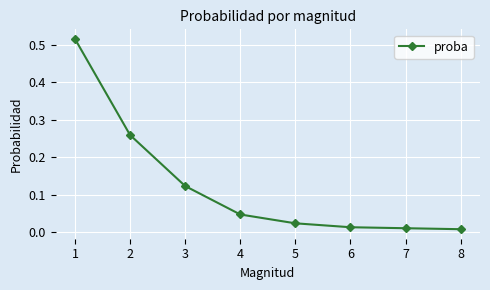

Which has a higher value, 6 or 3?

3